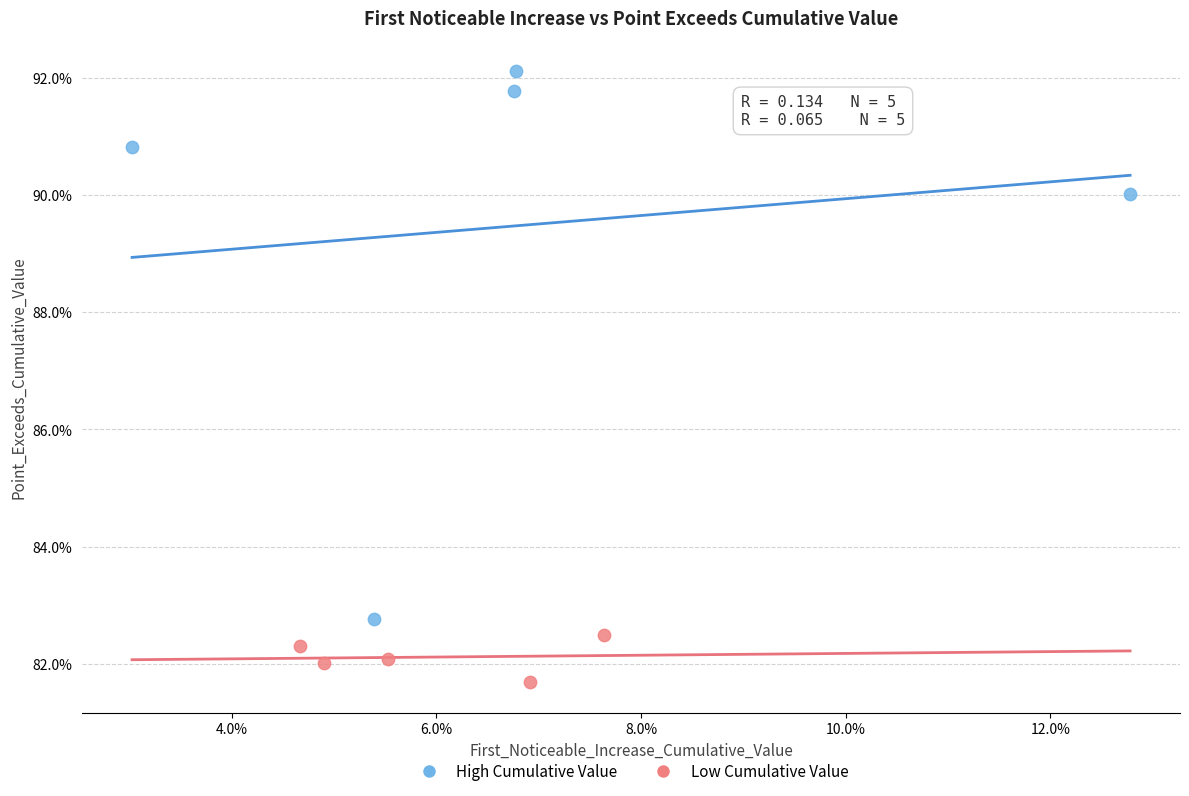

Which series contains the lowest Y value?

Low Cumulative Value